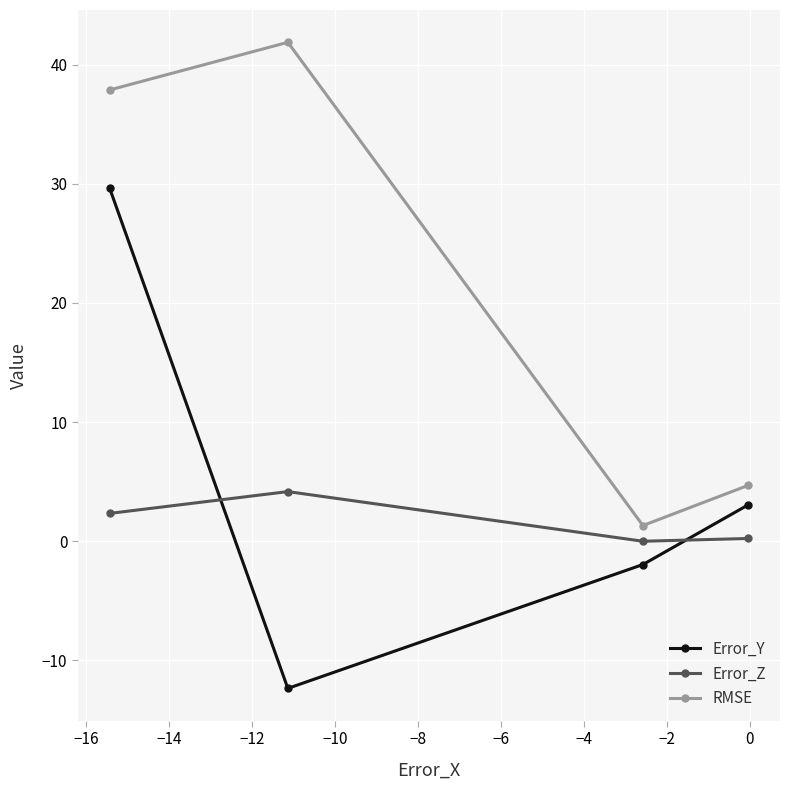

What is the sum of all Error_Y values?

18.3